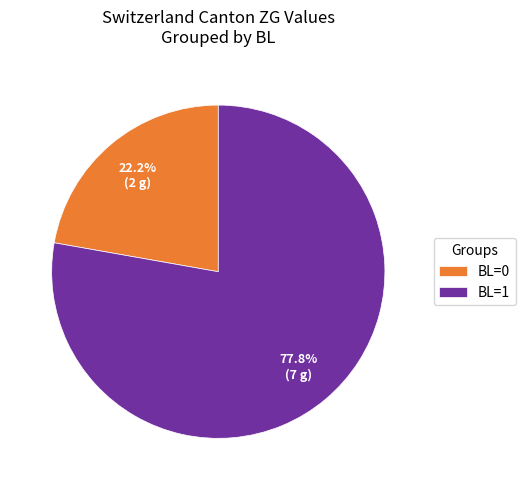

Rank the categories by value from lowest to highest.

BL=0, BL=1